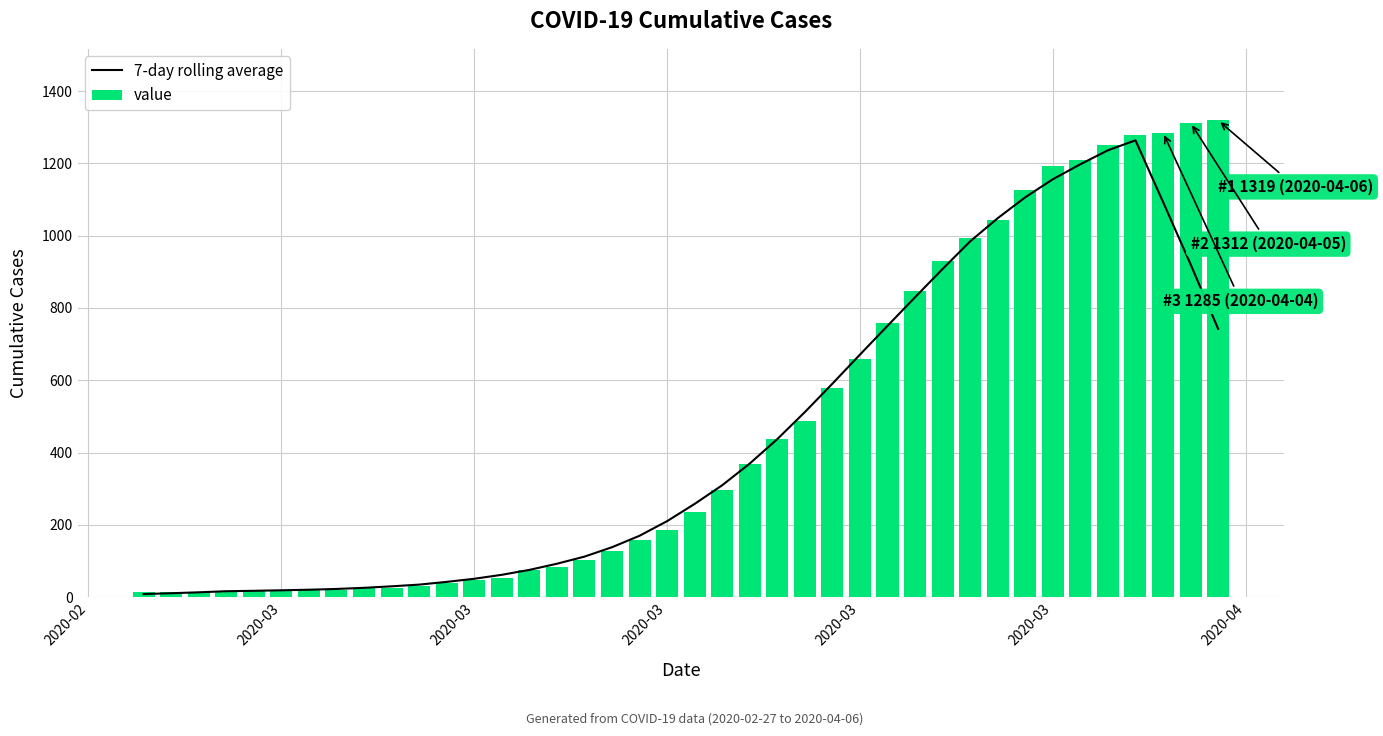

What is the difference between the highest and lowest values at 2020-03?

3.3